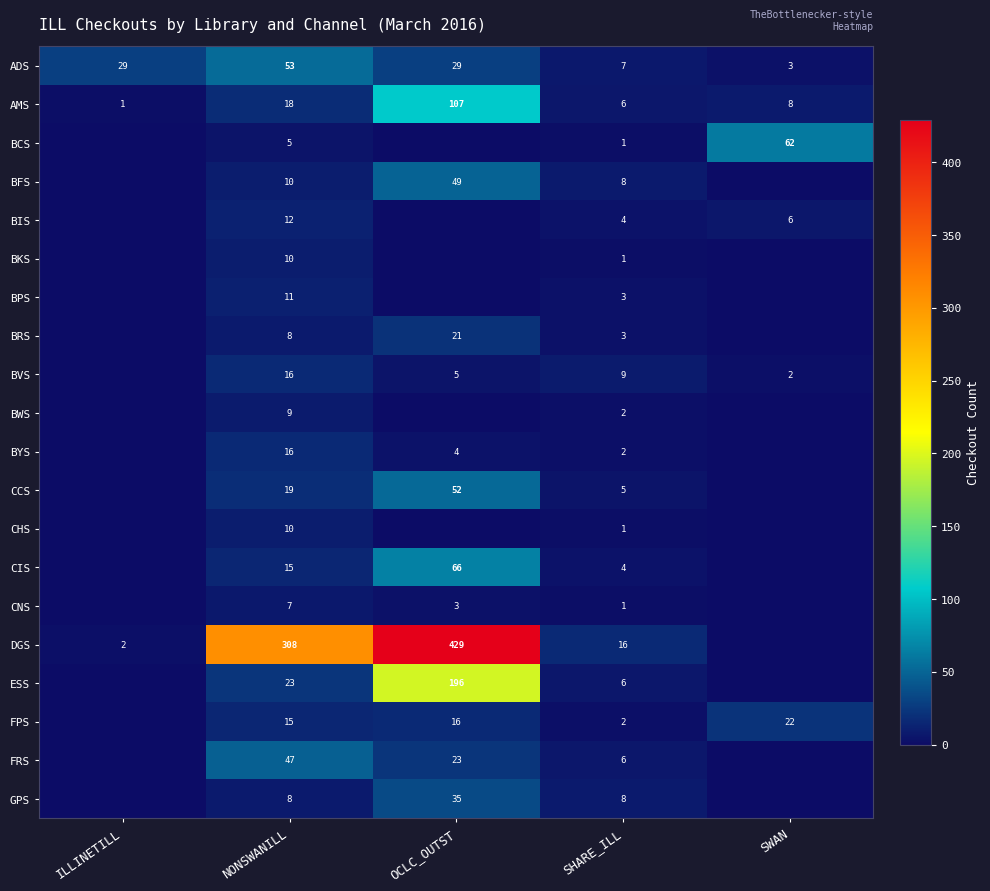

What is the spread (max minus min) of values at SHARE_ILL?

15